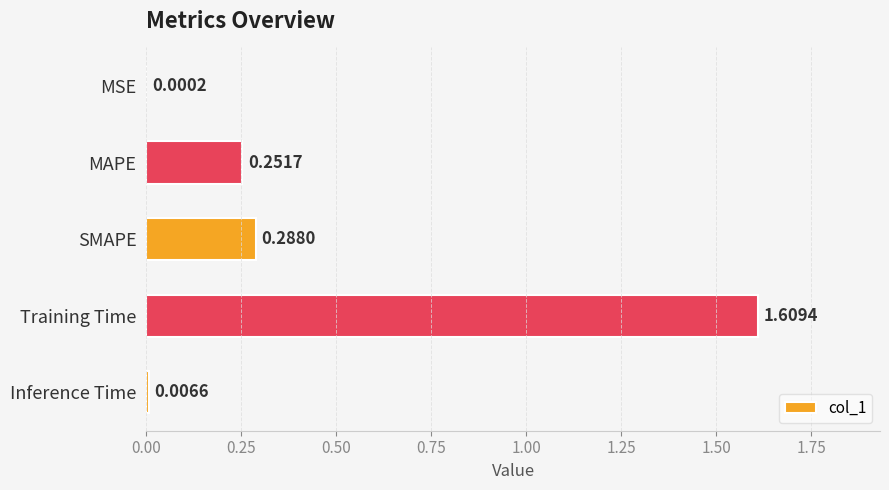

What is the change in value from MSE to Training Time?

+1.6